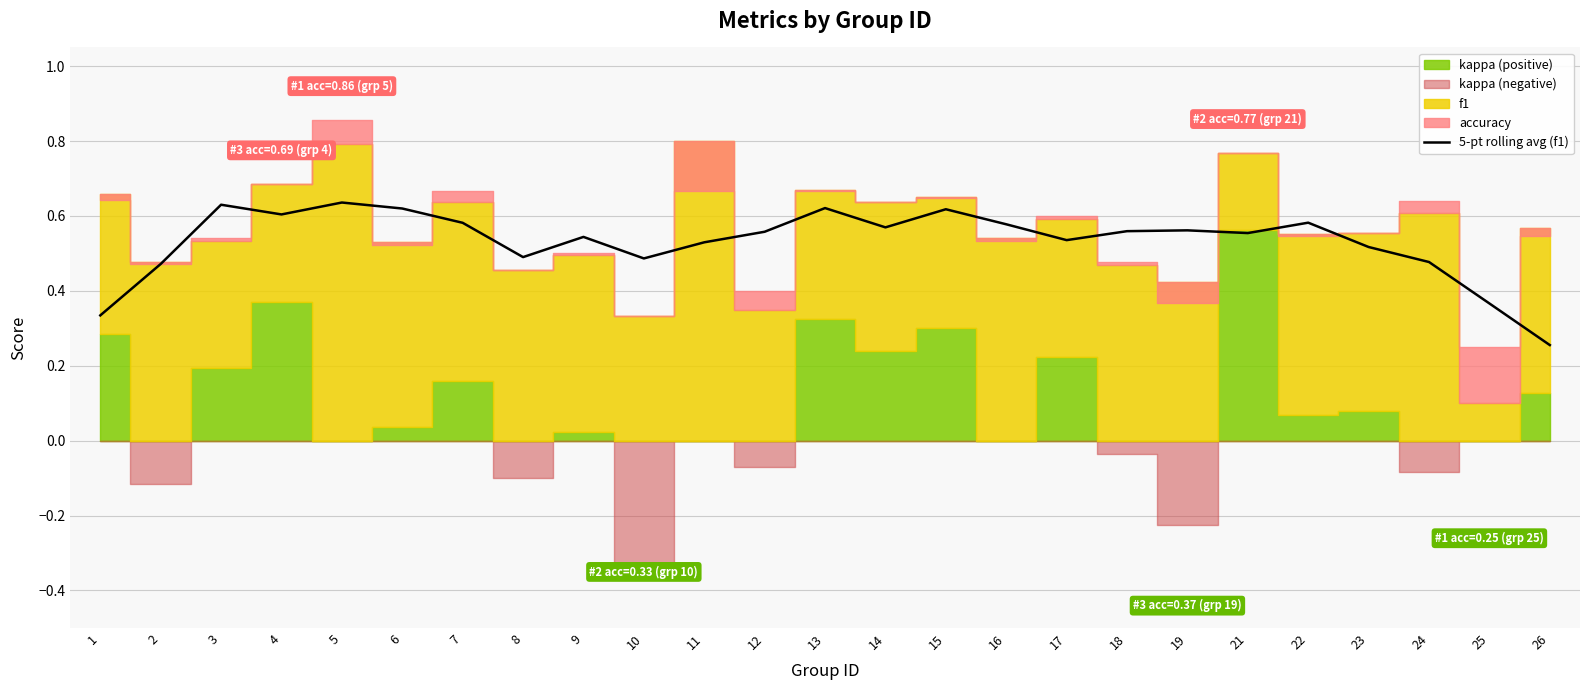

Is it true that the value at 19 is 0.3?

False